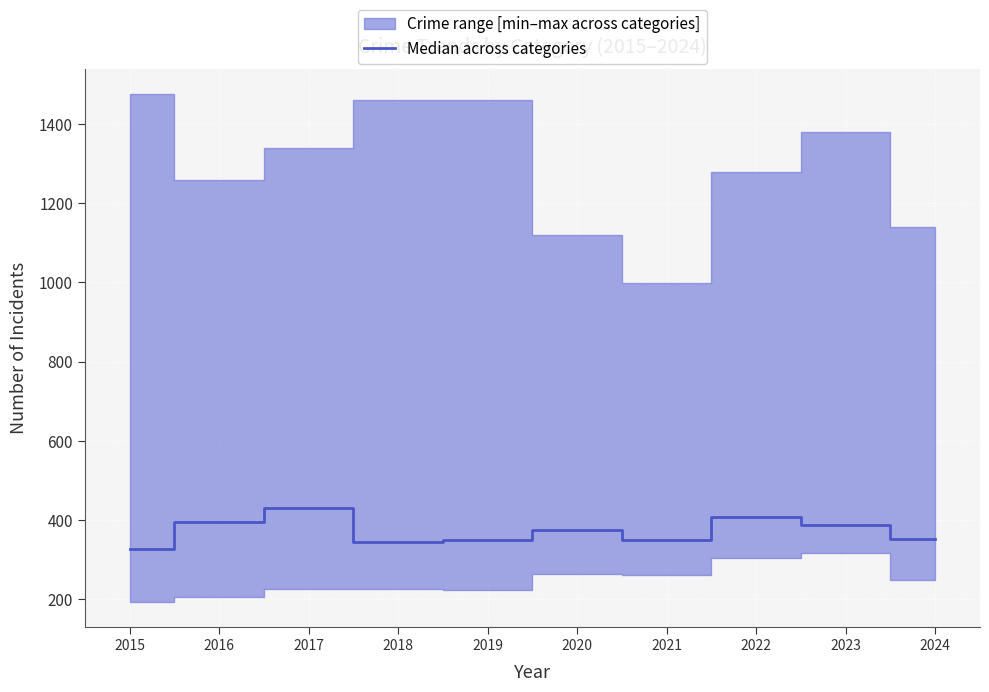

What is the smallest value displayed?

326.5